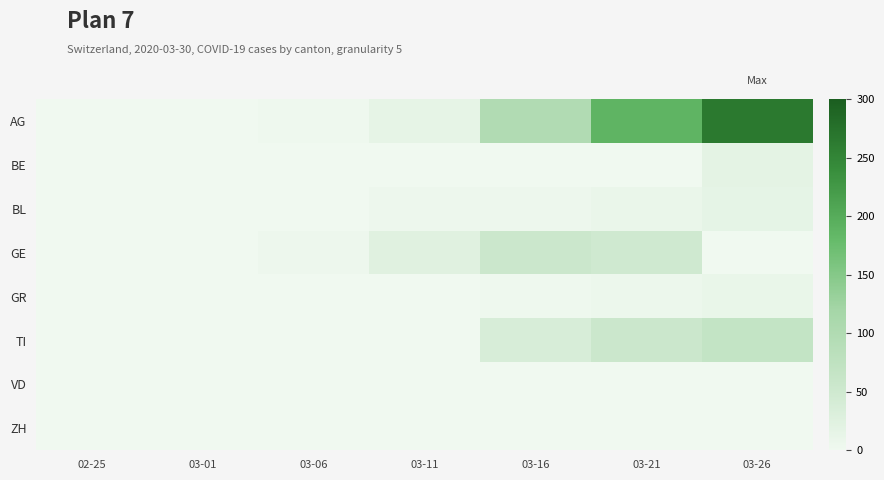

Reading right to left, list all the values displayed in this chart.

AG: 03-26=266	03-21=188	03-16=99	03-11=15	03-06=3	03-01=0	02-25=0
BE: 03-26=18	03-21=0	03-16=0	03-11=0	03-06=0	03-01=0	02-25=0
BL: 03-26=16	03-21=9	03-16=4	03-11=4	03-06=1	03-01=0	02-25=0
GE: 03-26=0	03-21=49	03-16=54	03-11=24	03-06=4	03-01=0	02-25=0
GR: 03-26=10	03-21=7	03-16=3	03-11=1	03-06=0	03-01=0	02-25=0
TI: 03-26=67	03-21=56	03-16=37	03-11=0	03-06=0	03-01=0	02-25=0
VD: 03-26=0	03-21=0	03-16=0	03-11=0	03-06=0	03-01=0	02-25=0
ZH: 03-26=0	03-21=0	03-16=0	03-11=0	03-06=0	03-01=0	02-25=0